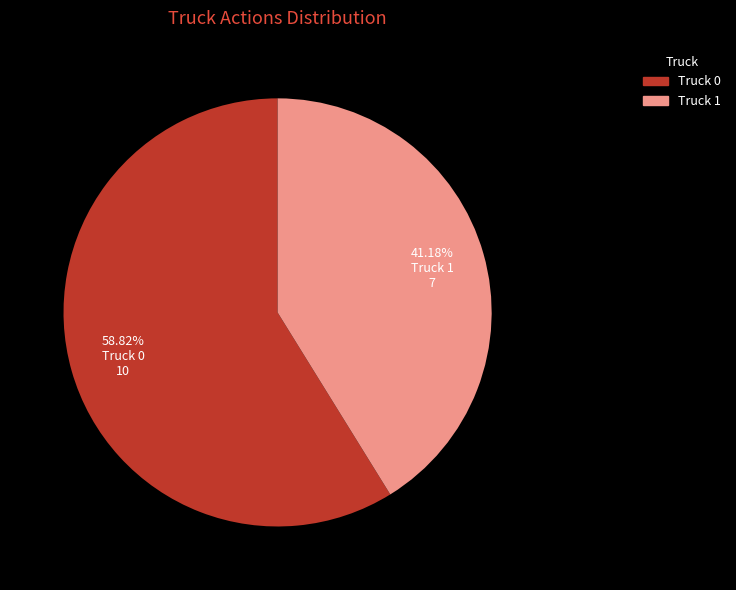

Is the sum of Truck 1 and Truck 0 greater than half?

Yes